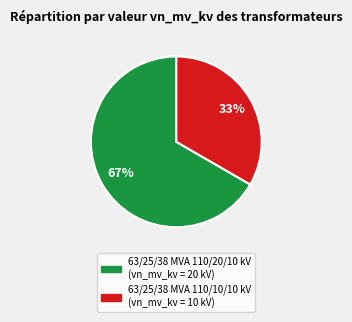

The 63/25/38 MVA 110/20/10 kV slice represents 67% of the pie. True or false?

True